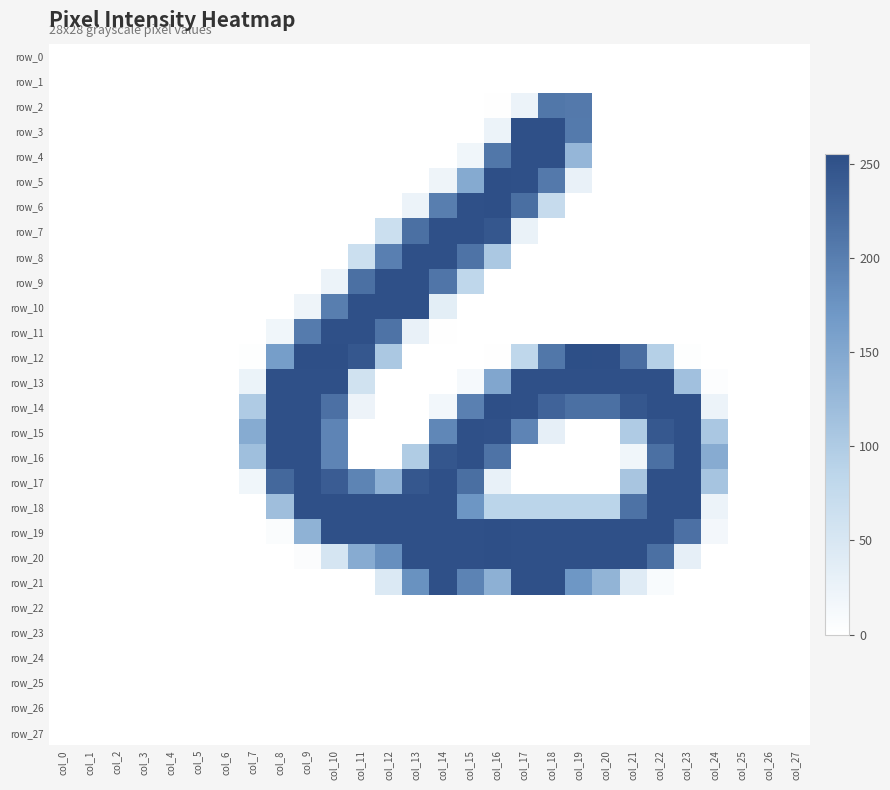

The value of row_8 at col_12 is 284. True or false?

False